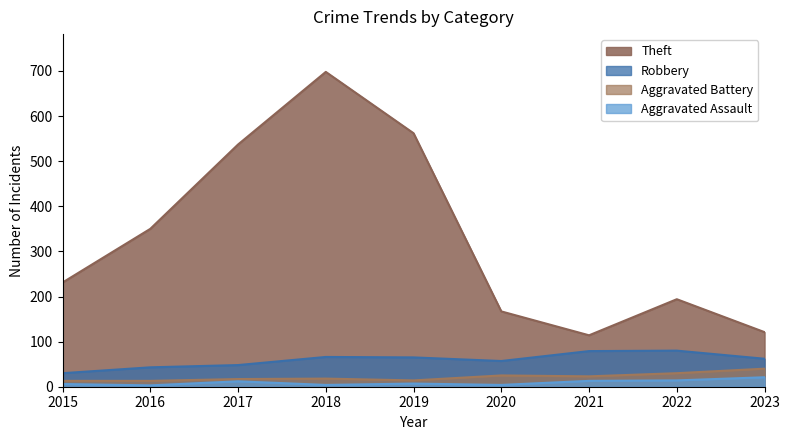

True or false: Aggravated Battery and Aggravated Assault intersect in this chart.

False